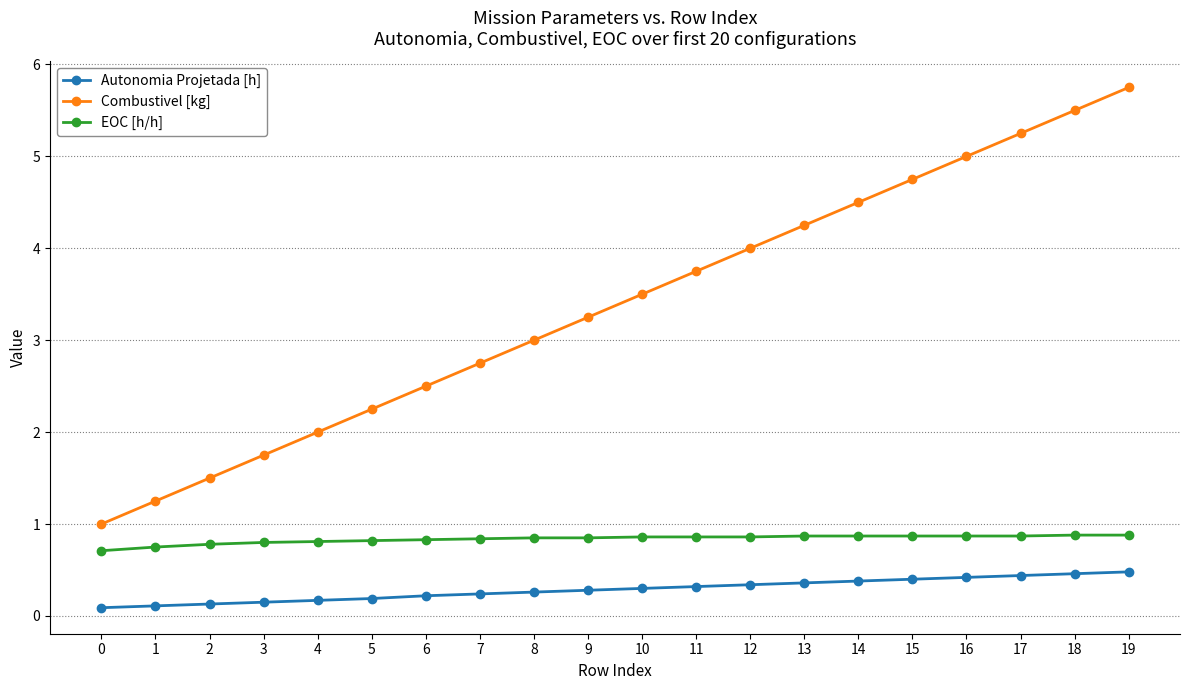

True or false: Combustivel [kg] has a value of 0.8 at 9.

False